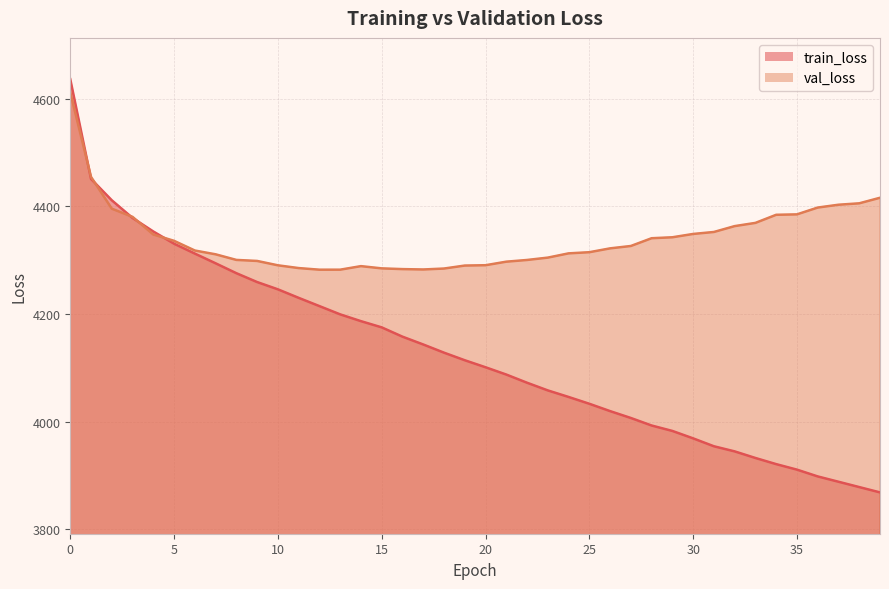

At how many categories does at least one series exceed 4372?

10